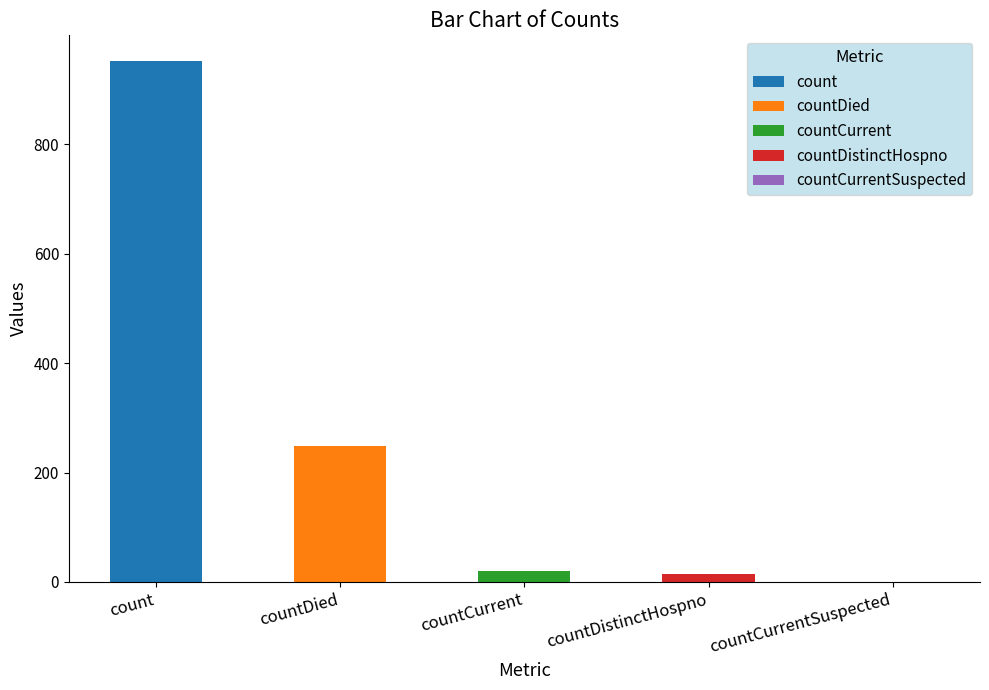

Is it true that the value at countCurrent is 21?

True